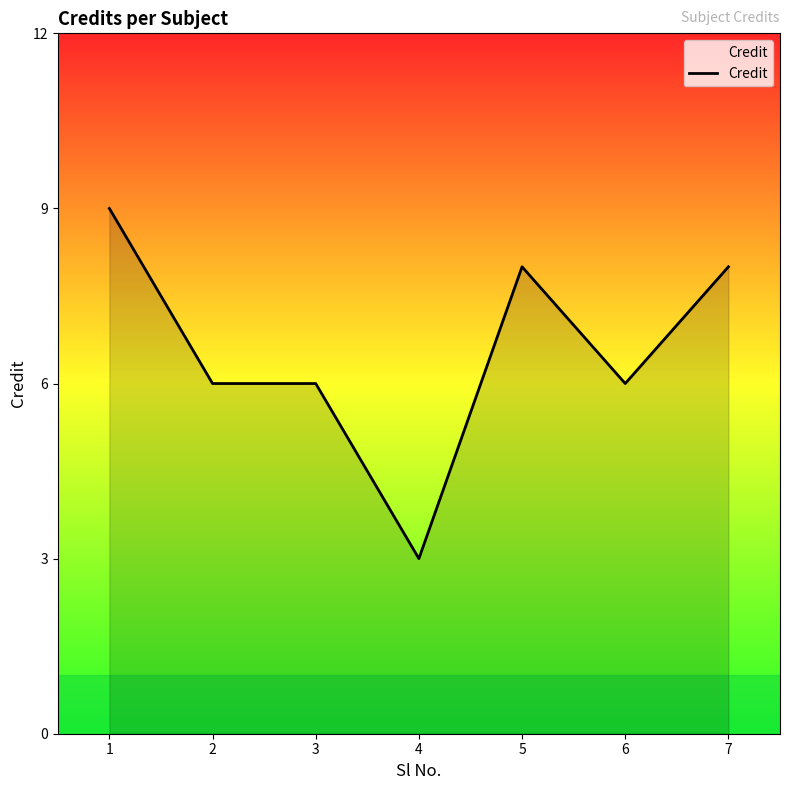

Which has a higher value, 2 or 7?

7